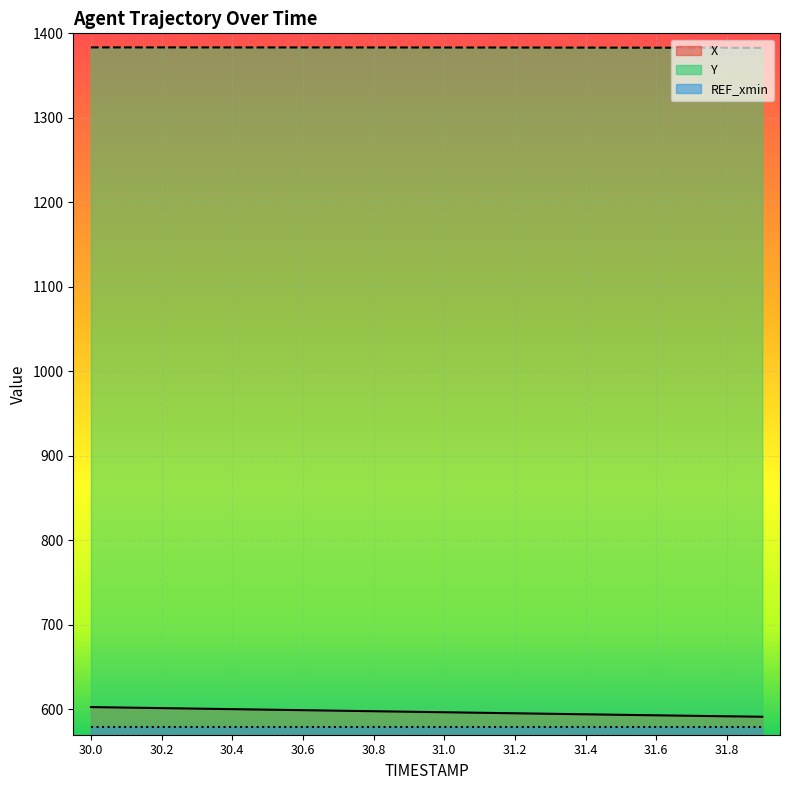

Reading left to right, list all the values displayed in this chart.

X: 602.7	602.1	601.5	600.9	600.3	599.7	599.0	598.4	597.8	597.2	596.6	596.0	595.4	594.8	594.2	593.6	593.0	592.4	591.8	591.3
Y: 1383.4	1383.3	1383.3	1383.3	1383.3	1383.3	1383.3	1383.3	1383.3	1383.3	1383.2	1383.2	1383.2	1383.2	1383.1	1383.1	1383.0	1383.0	1382.9	1382.8